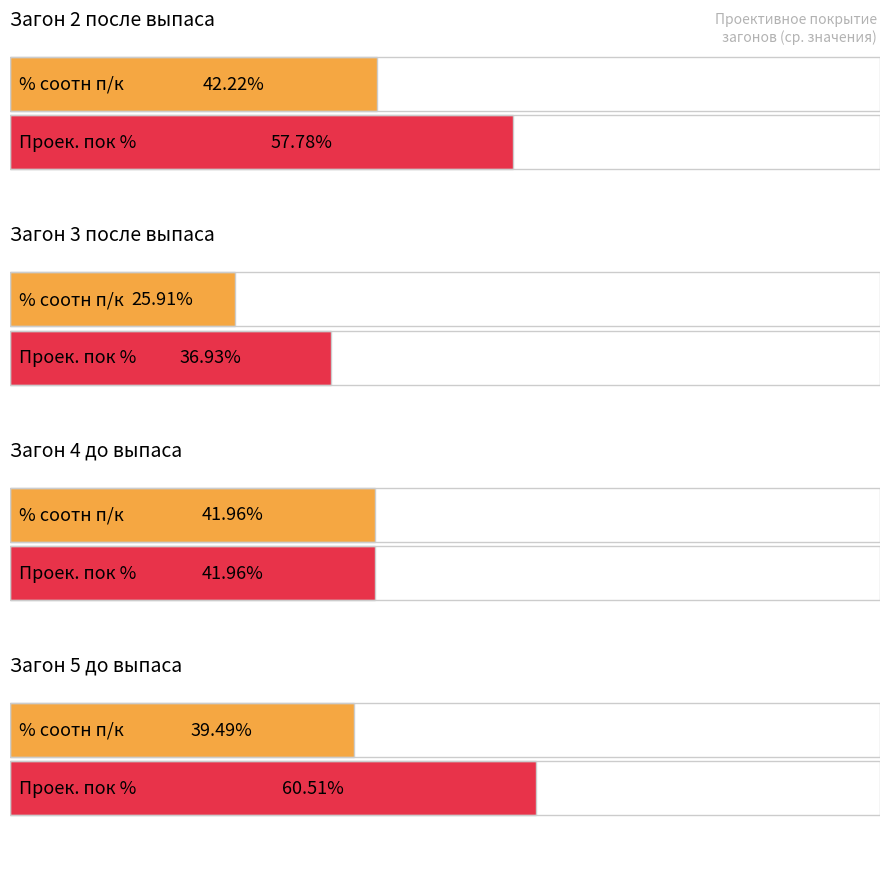

Between Загон 3 после выпаса and Загон 4 до выпаса, which is larger?

Загон 4 до выпаса